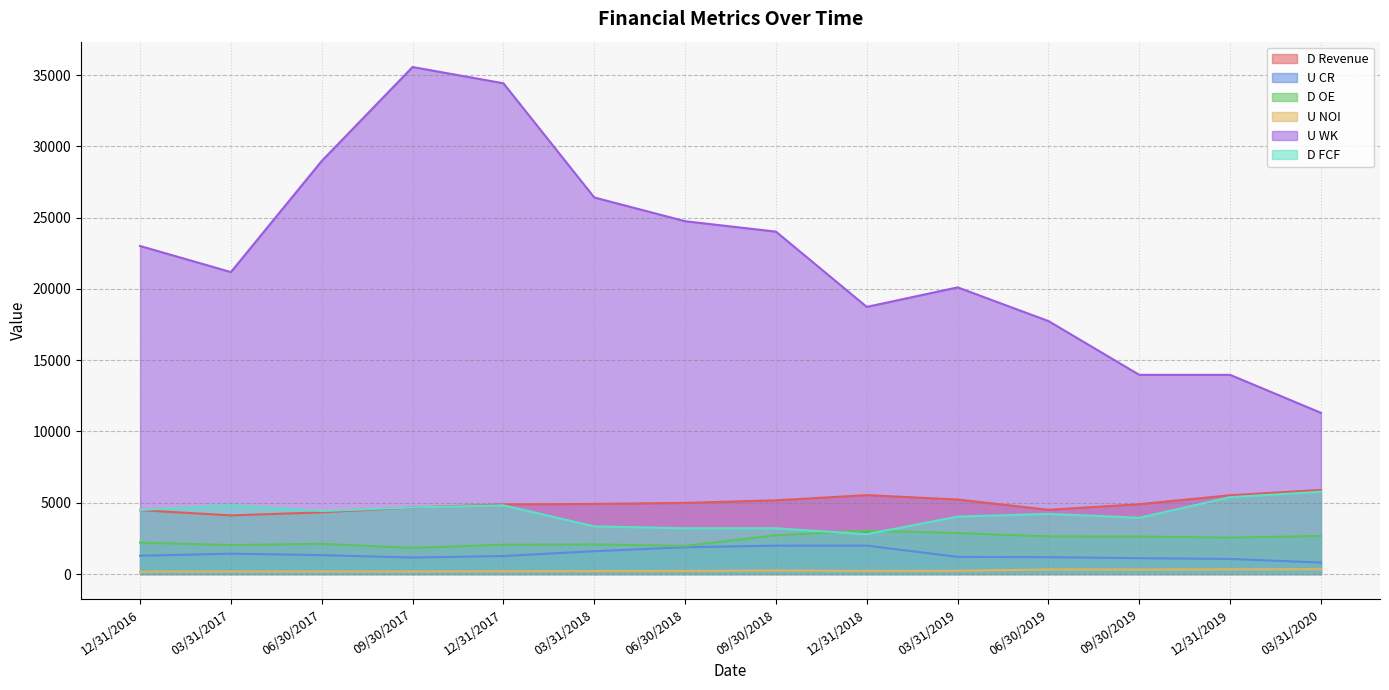

How many data points in D FCF are above 4416?

7